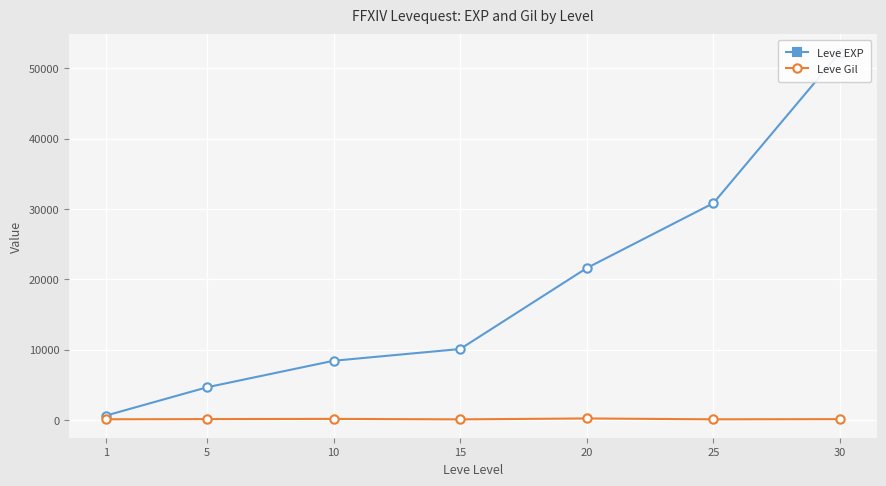

At which category does Leve Gil reach its first local peak?

10